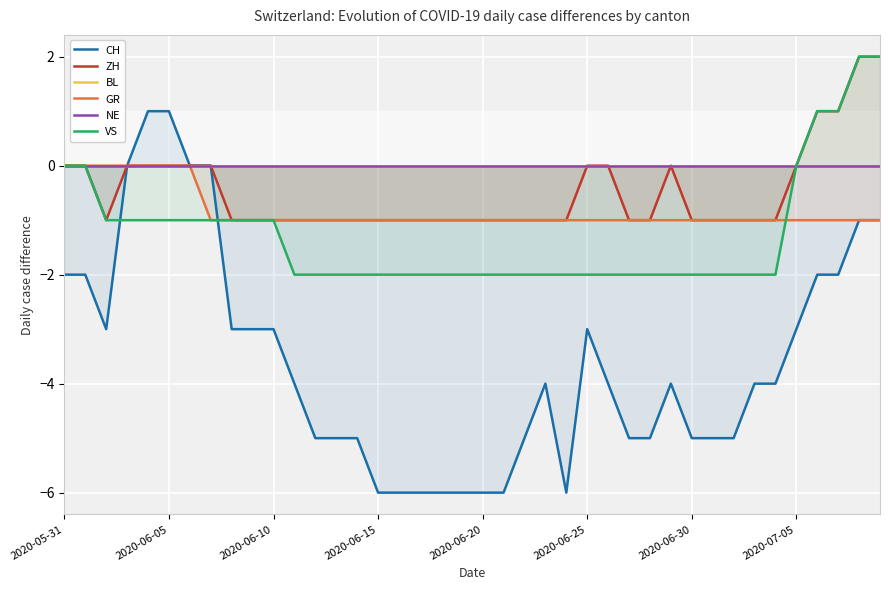

Reading left to right, list all the values displayed in this chart.

CH: -2	-2	-3	0	1	1	0	0	-3	-3	-3	-4	-5	-5	-5	-6	-6	-6	-6	-6	-6	-6	-5	-4	-6	-3	-4	-5	-5	-4	-5	-5	-5	-4	-4	-3	-2	-2	-1	-1
ZH: 0	0	-1	0	0	0	0	0	-1	-1	-1	-1	-1	-1	-1	-1	-1	-1	-1	-1	-1	-1	-1	-1	-1	0	0	-1	-1	0	-1	-1	-1	-1	-1	0	1	1	2	2
BL: 0	0	0	0	0	0	0	0	0	0	0	0	0	0	0	0	0	0	0	0	0	0	0	0	0	0	0	0	0	0	0	0	0	0	0	0	0	0	0	0
GR: 0	0	0	0	0	0	0	-1	-1	-1	-1	-1	-1	-1	-1	-1	-1	-1	-1	-1	-1	-1	-1	-1	-1	-1	-1	-1	-1	-1	-1	-1	-1	-1	-1	-1	-1	-1	-1	-1
NE: 0	0	0	0	0	0	0	0	0	0	0	0	0	0	0	0	0	0	0	0	0	0	0	0	0	0	0	0	0	0	0	0	0	0	0	0	0	0	0	0
VS: 0	0	-1	-1	-1	-1	-1	-1	-1	-1	-1	-2	-2	-2	-2	-2	-2	-2	-2	-2	-2	-2	-2	-2	-2	-2	-2	-2	-2	-2	-2	-2	-2	-2	-2	0	1	1	2	2